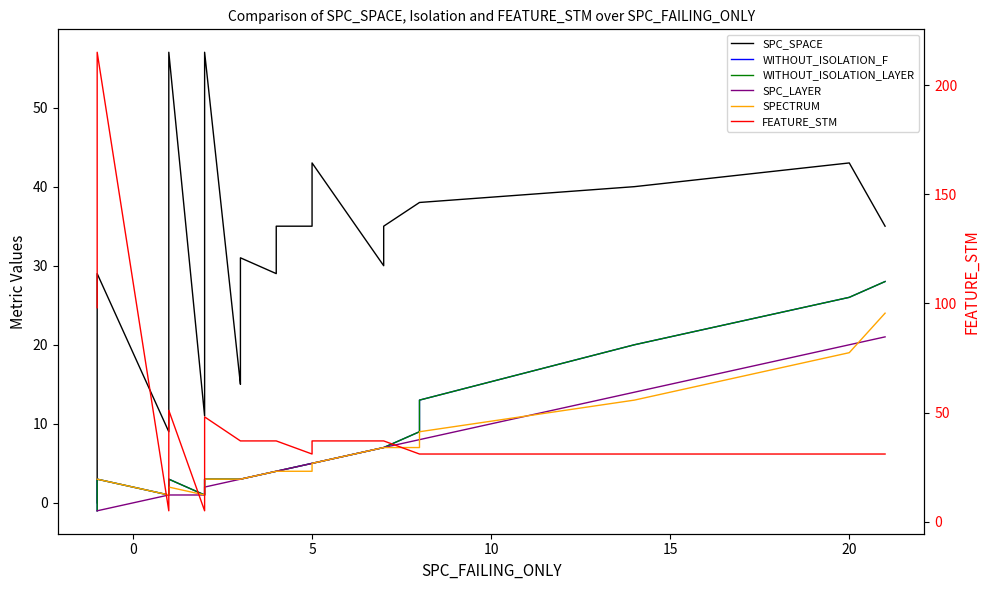

What are all the series names shown in the legend?

SPC_SPACE, WITHOUT_ISOLATION_F, WITHOUT_ISOLATION_LAYER, SPC_LAYER, SPECTRUM, FEATURE_STM